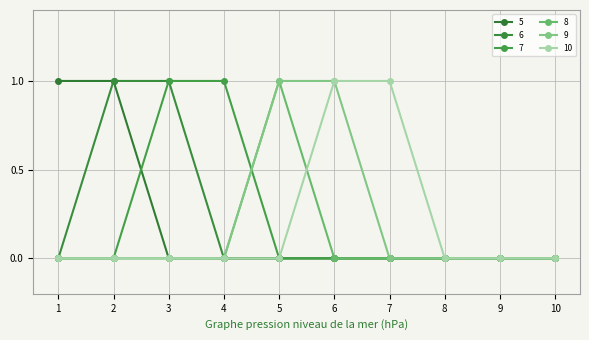

Does the chart have visible grid lines?

Yes